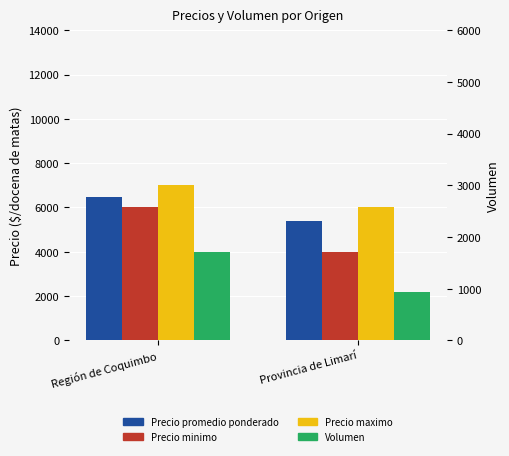

What is the spread (max minus min) of values at Región de Coquimbo?

5300